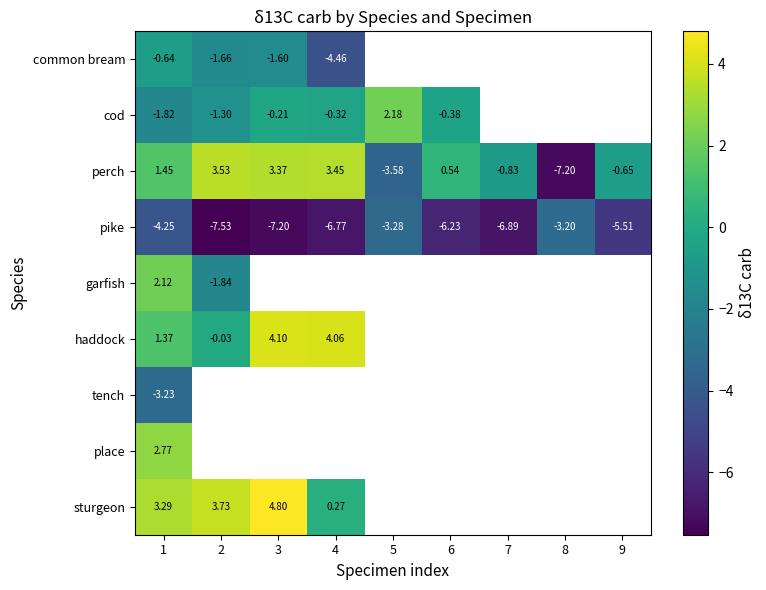

Where is tench nearest to the value -3?

1